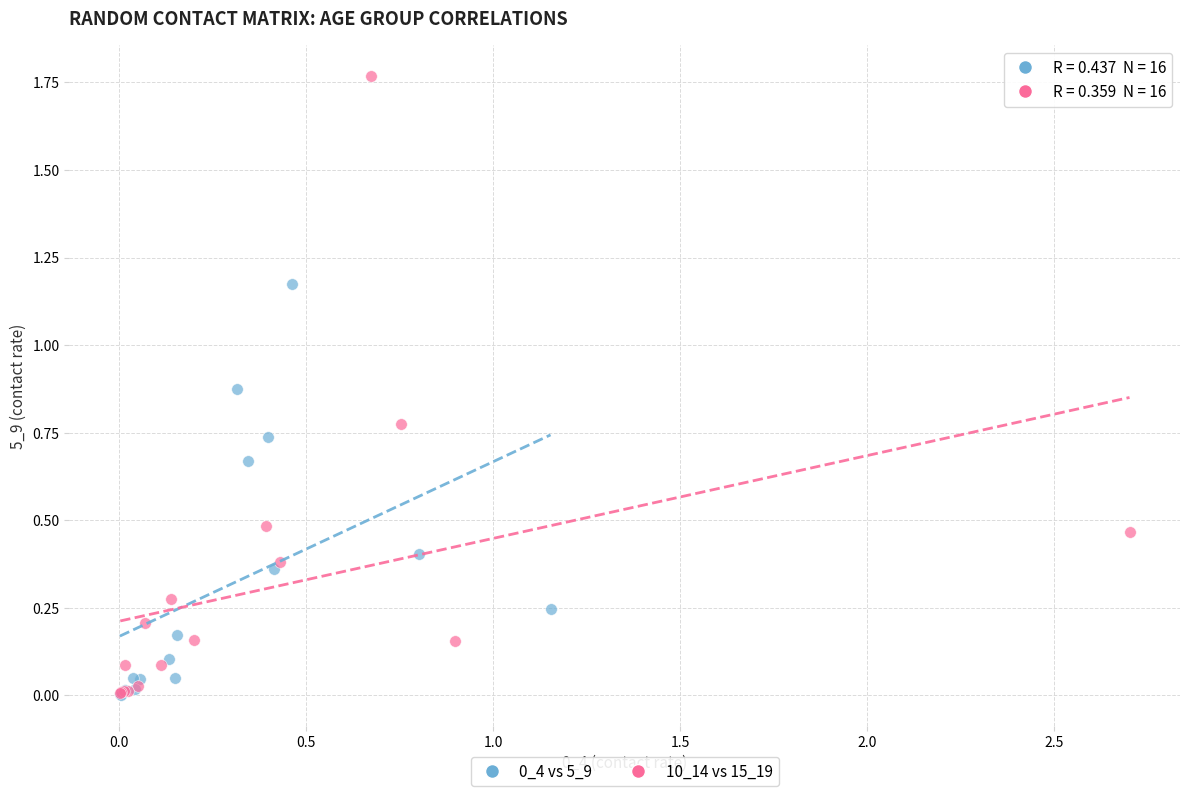

Which series has the largest Y range (max minus min)?

10_14 vs 15_19